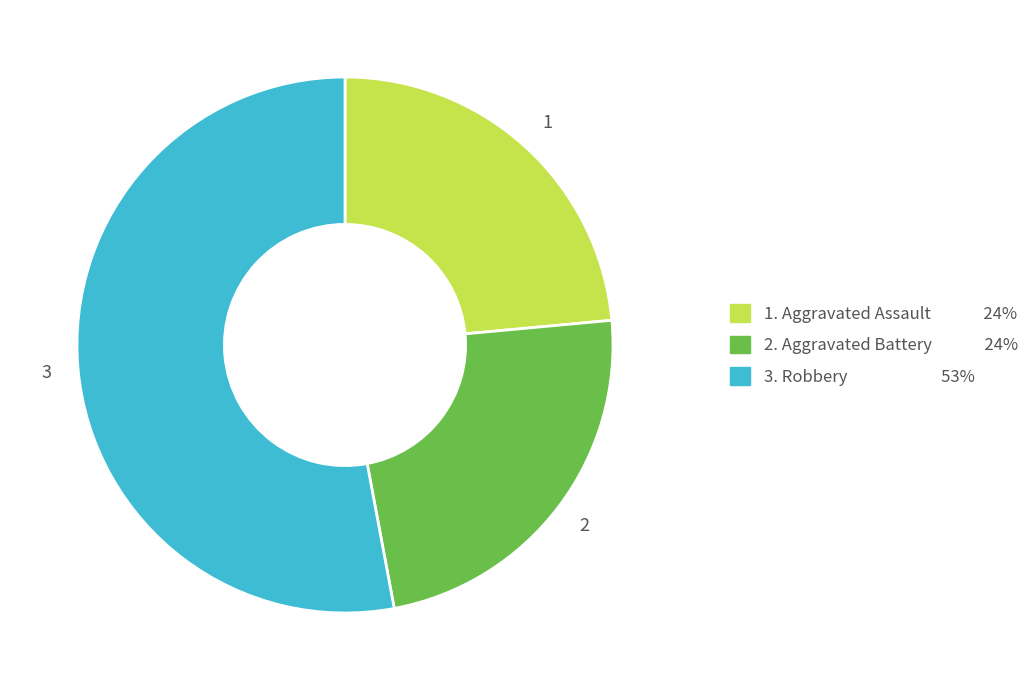

How many segments does this pie chart have?

3